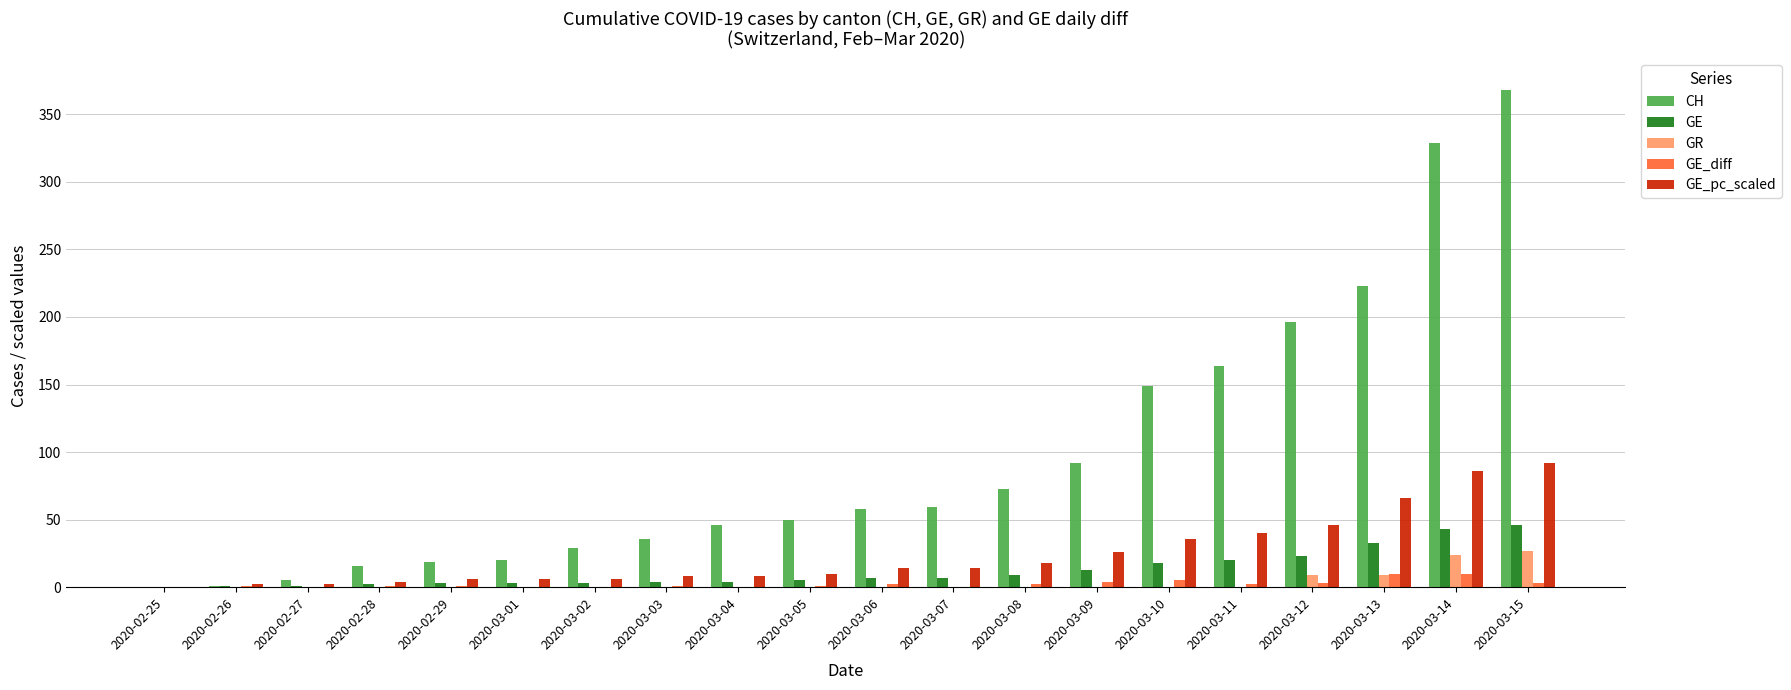

What is the sum of all GE_diff values?

46